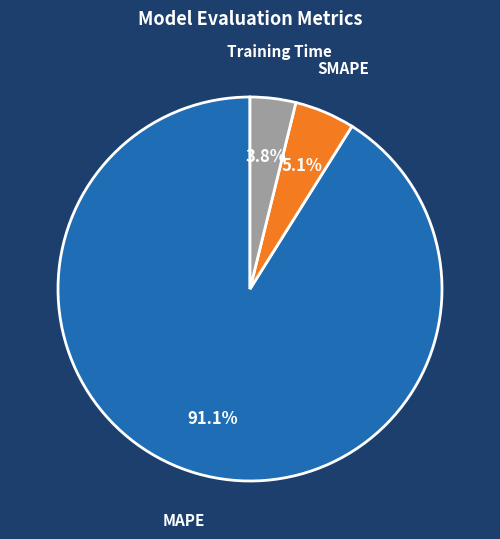

What is the smallest slice in the pie chart?

Training Time